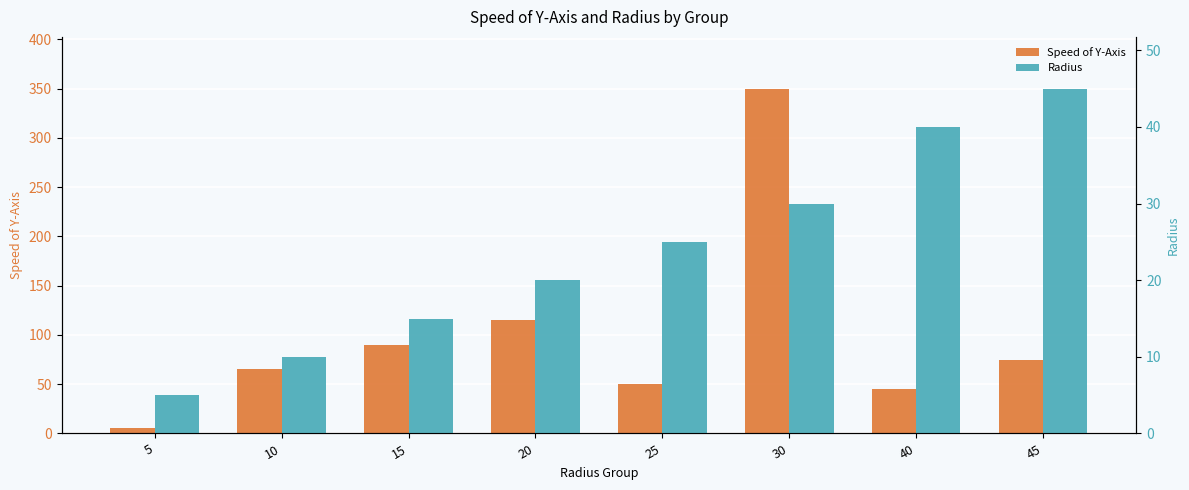

What is the smallest value displayed?

5.0